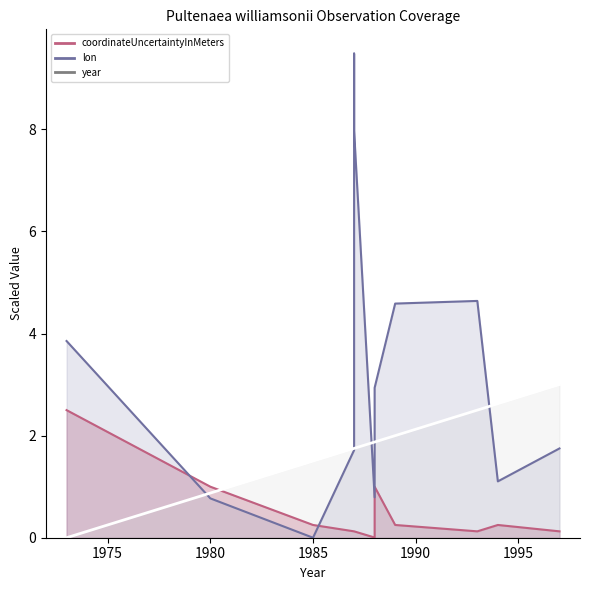

Rank the series at 1987 from lowest to highest value.

coordinateUncertaintyInMeters, lon, year